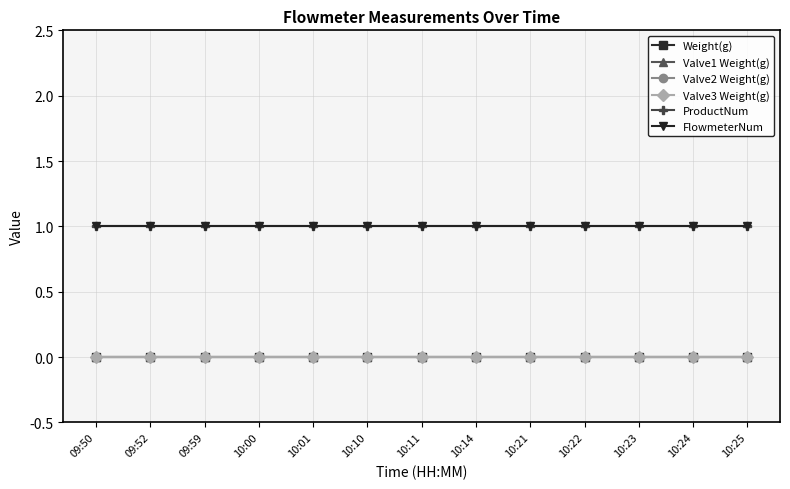

Is this an area chart (filled region under the line)?

No